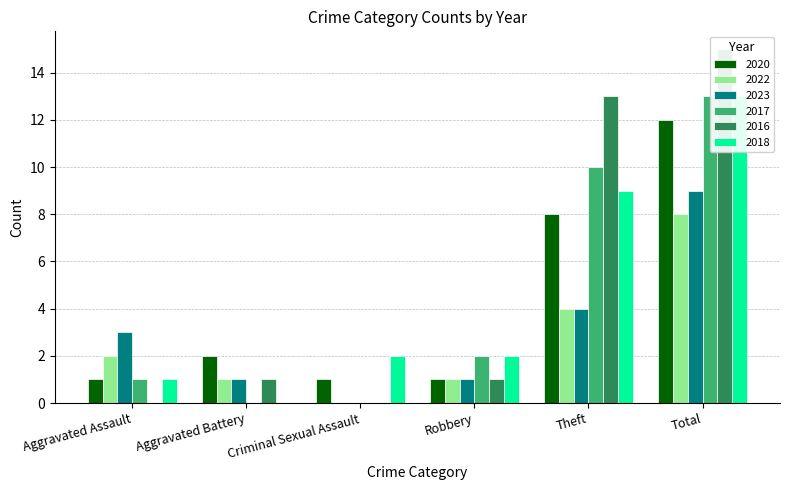

How many data points in 2018 are less than 2?

2